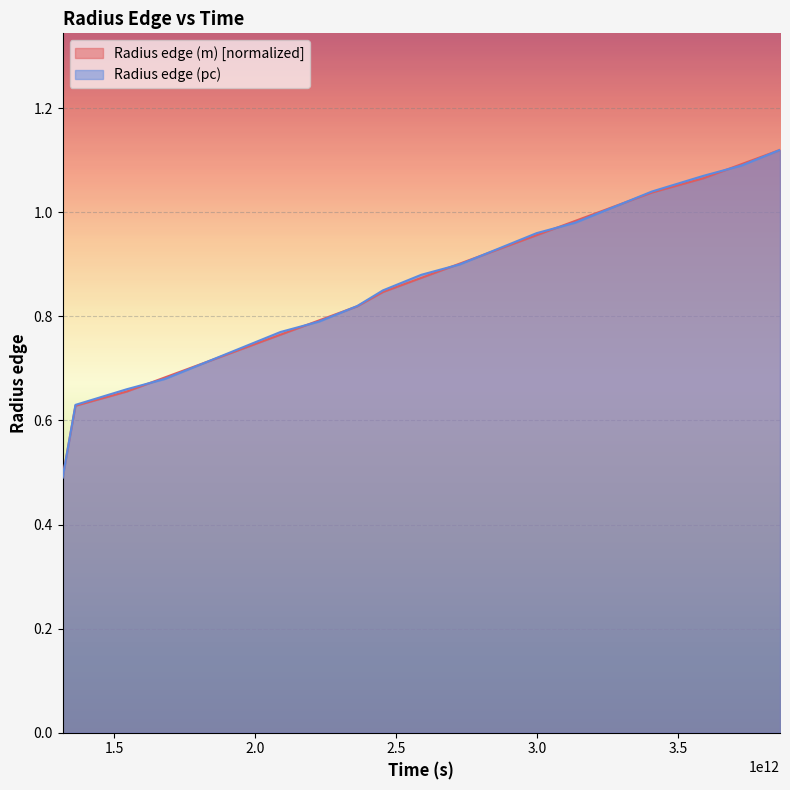

What is the difference between the maximum and minimum values in the Radius edge (m) series?

0.6